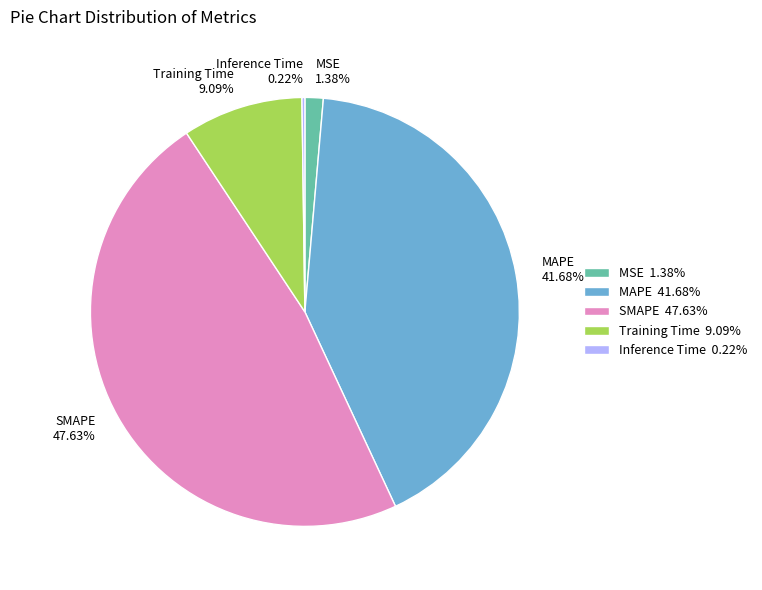

How much of the chart is everything except SMAPE?

52.4%